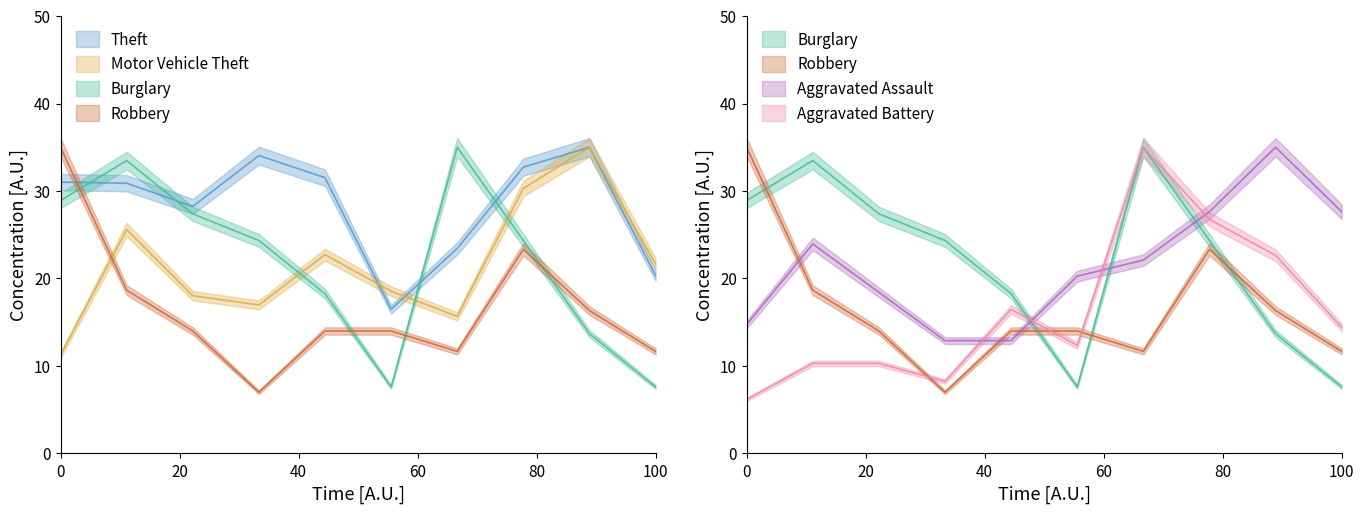

What is the difference between the second highest and minimum values in the Aggravated Assault series?

14.7